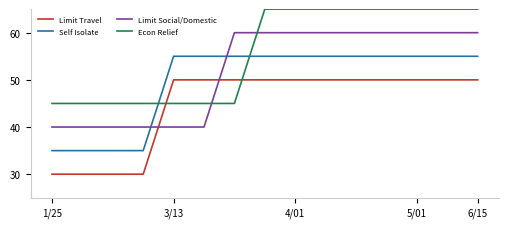

Reading left to right, transcribe all the data shown in this chart.

Limit Travel: 30	30	30	30	50	50	50	50	50	50	50	50	50	50	50
Self Isolate: 35	35	35	35	55	55	55	55	55	55	55	55	55	55	55
Limit Social/Domestic: 40	40	40	40	40	40	60	60	60	60	60	60	60	60	60
Econ Relief: 45	45	45	45	45	45	45	65	65	65	65	65	65	65	65